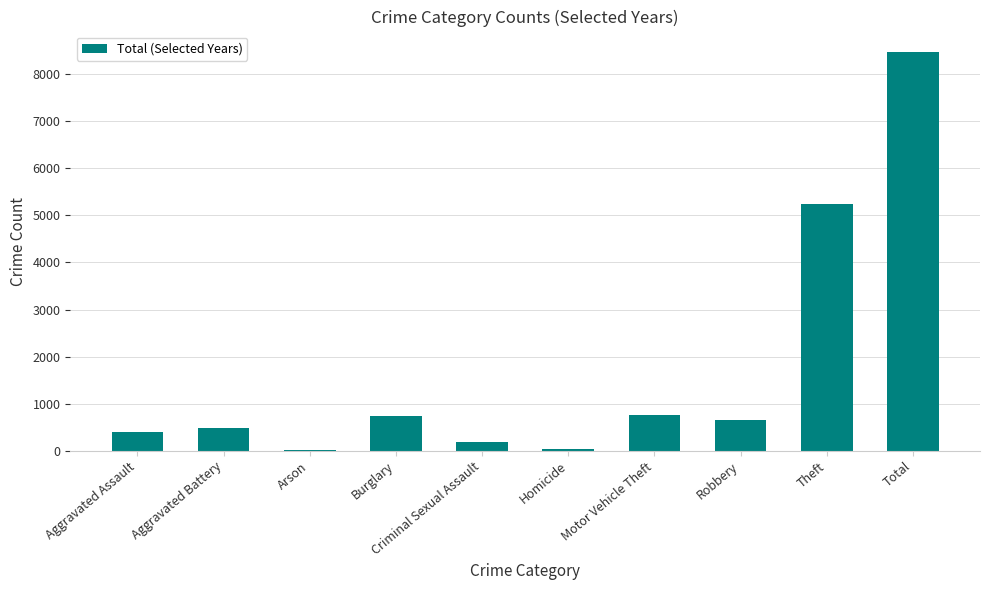

Between Theft and Total, which is larger?

Total